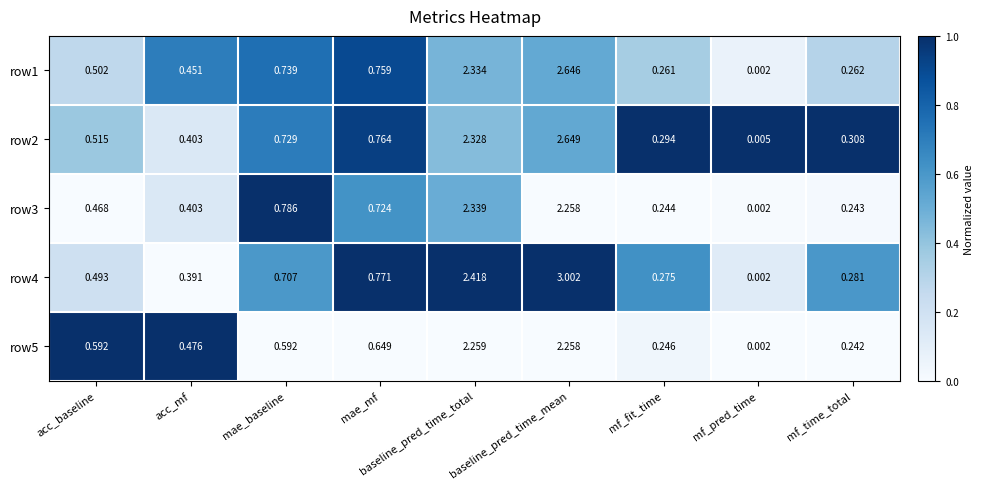

List the labels in order of row3 value, largest first.

baseline_pred_time_total, baseline_pred_time_mean, mae_baseline, mae_mf, acc_baseline, acc_mf, mf_fit_time, mf_time_total, mf_pred_time